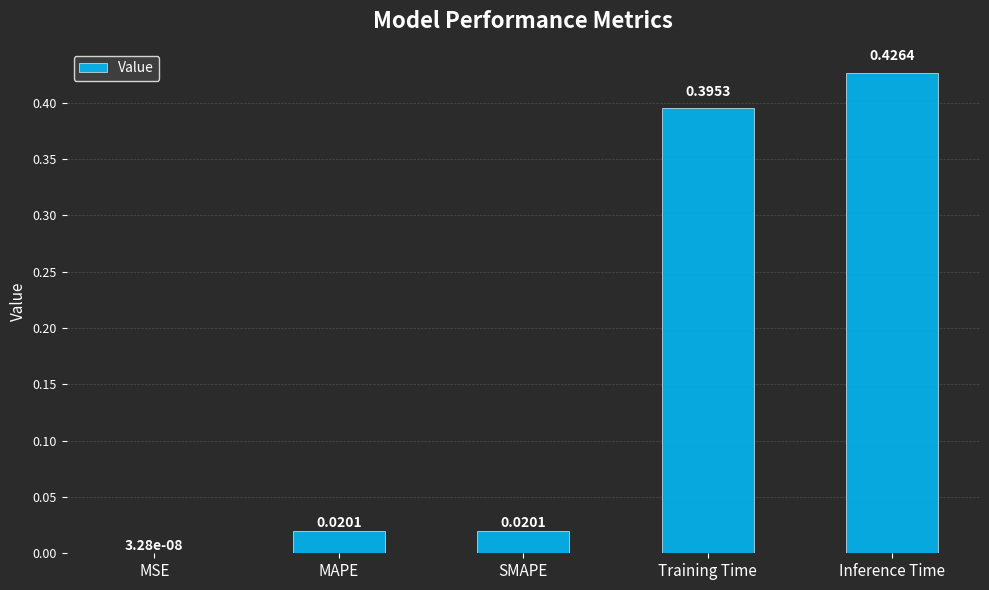

What is the sum of all values?

0.9